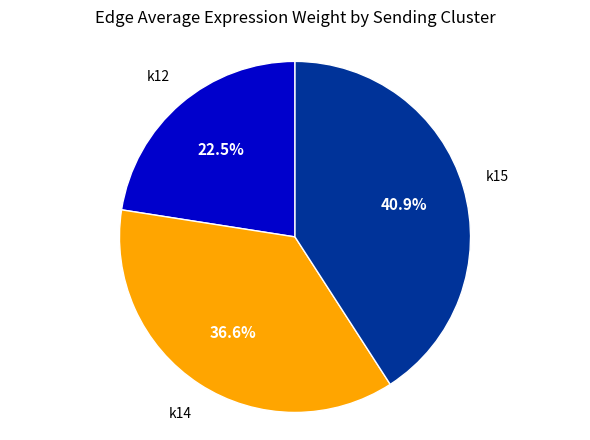

Count the number of slices in the pie.

3